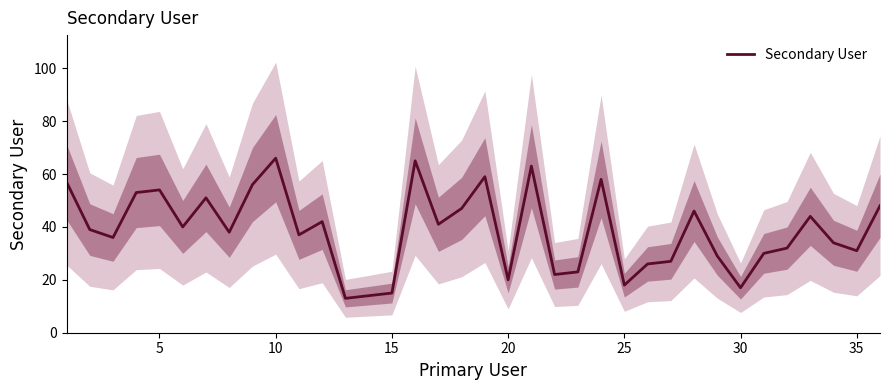

What is the highest value of the Secondary User series?

66